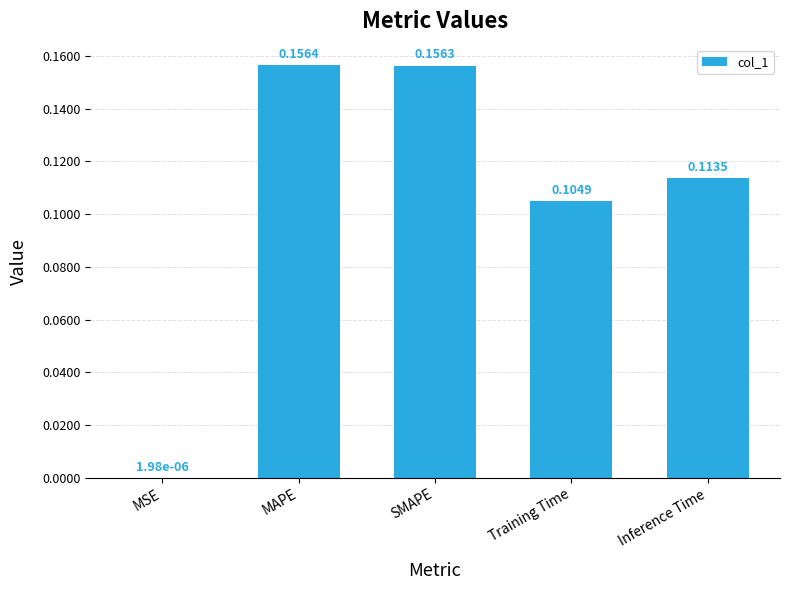

Where is the data nearest to the value 0?

MSE